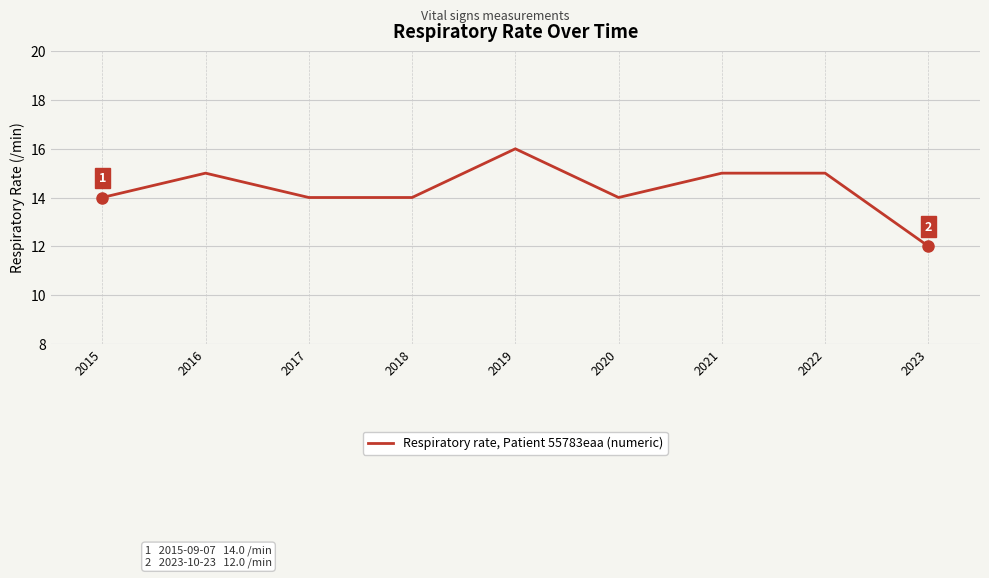

What is the maximum value shown in the chart?

16